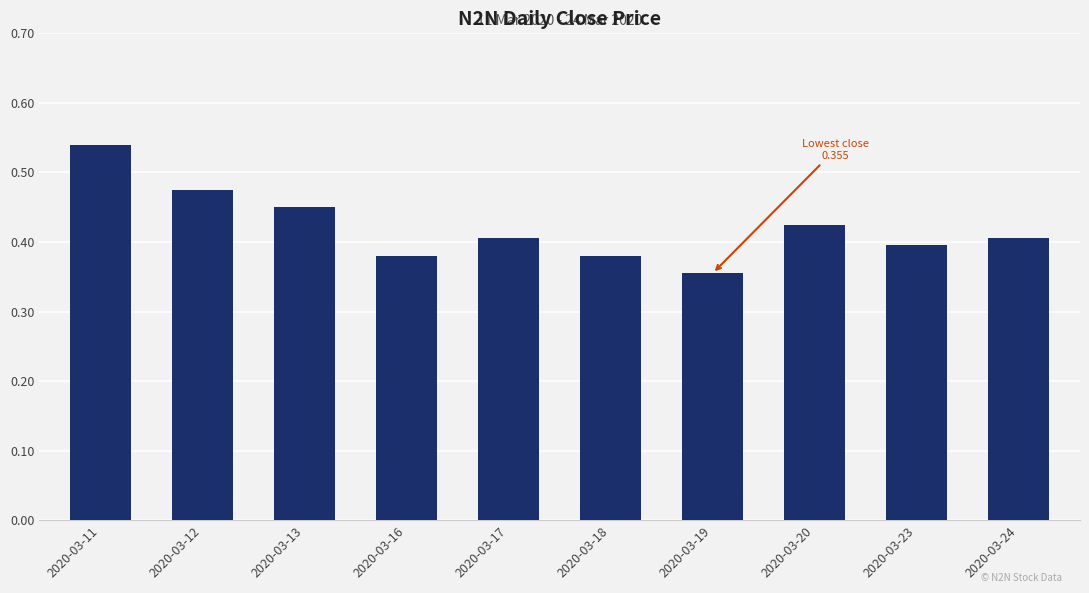

Which label corresponds to the smallest value in the chart?

2020-03-19